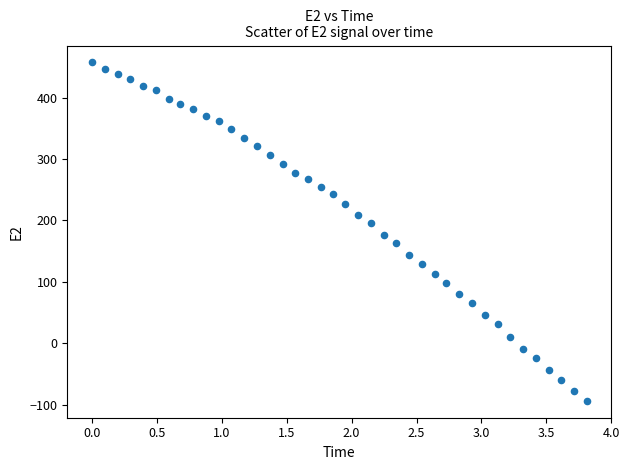

What is the range of Y values (max minus min)?

551.2